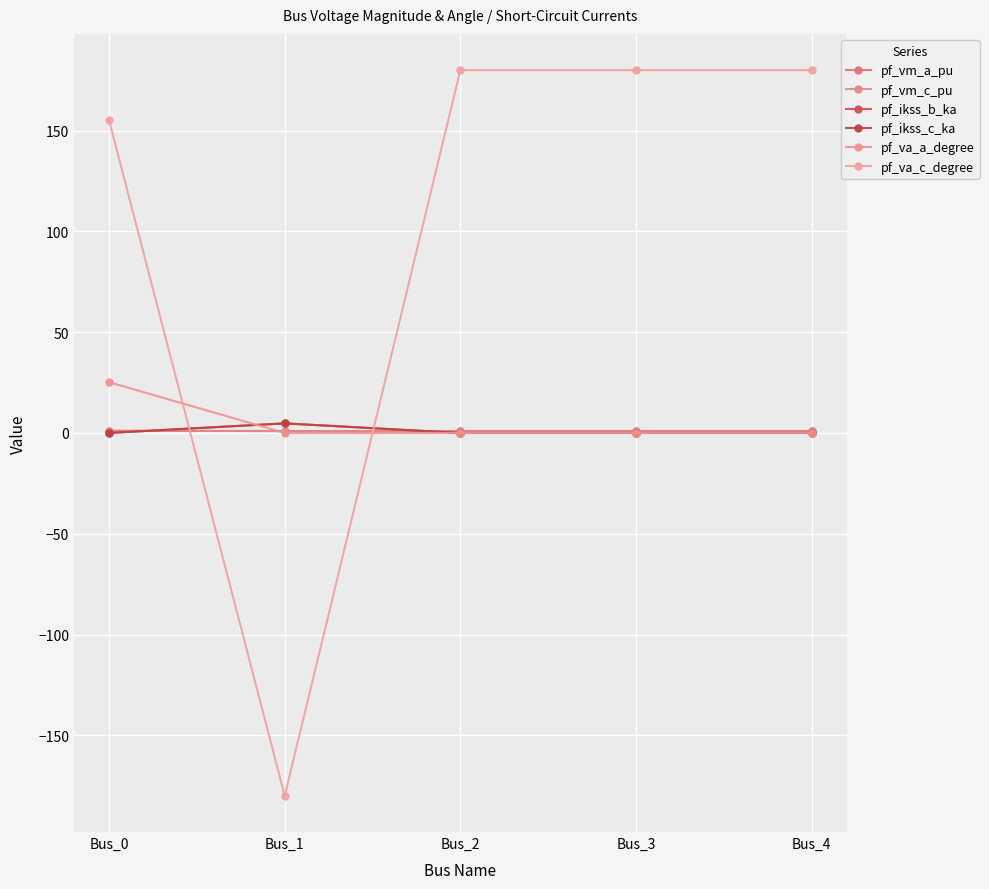

Is this an area chart (filled region under the line)?

No